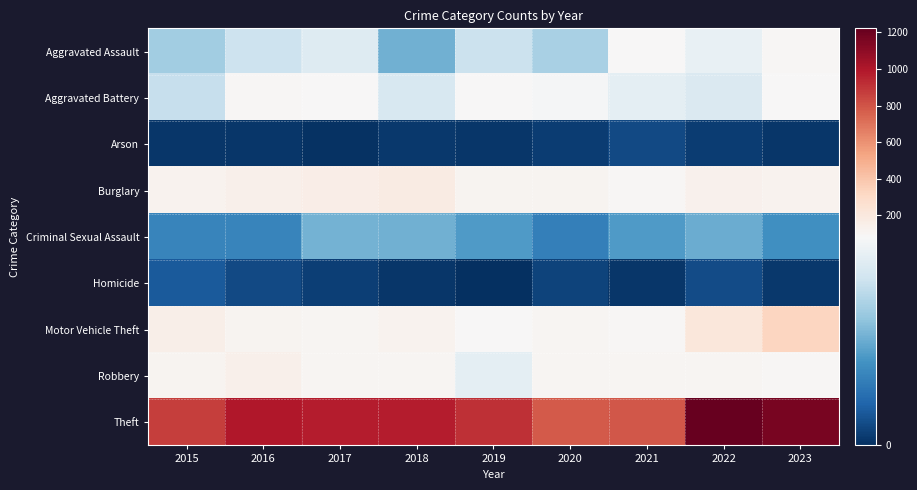

Which has a higher value, 2016 or 2021?

2021